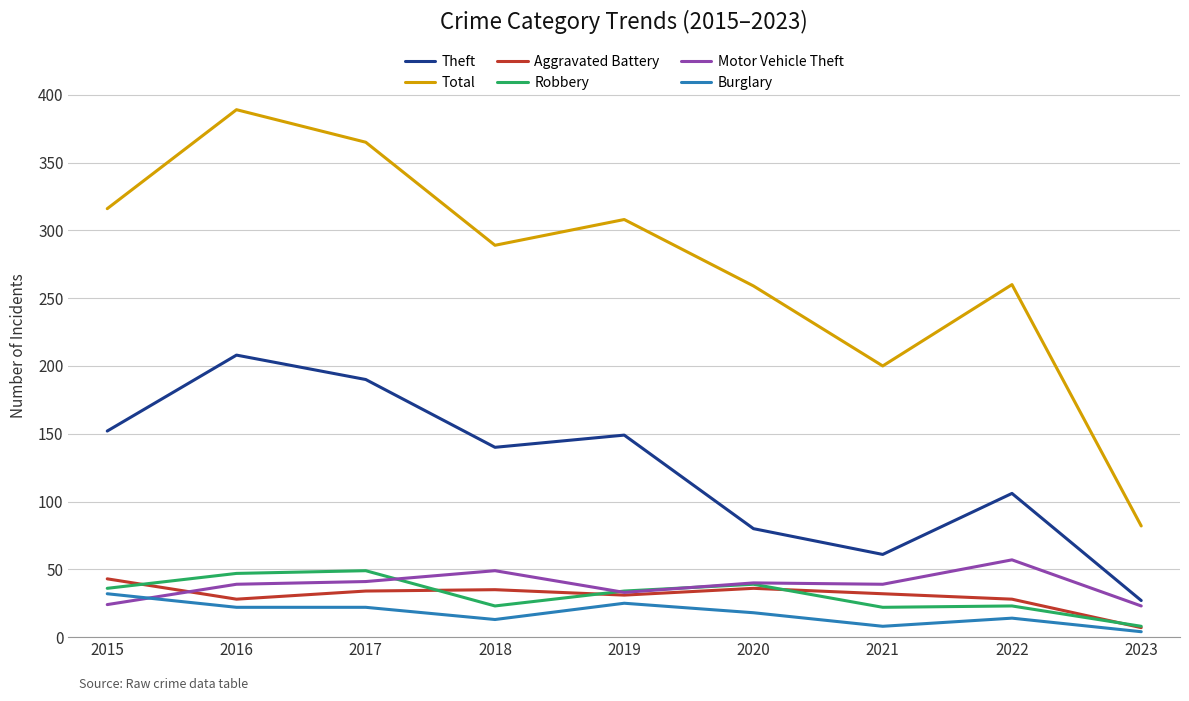

What is the sum of the Burglary values at 2018 and 2017?

35